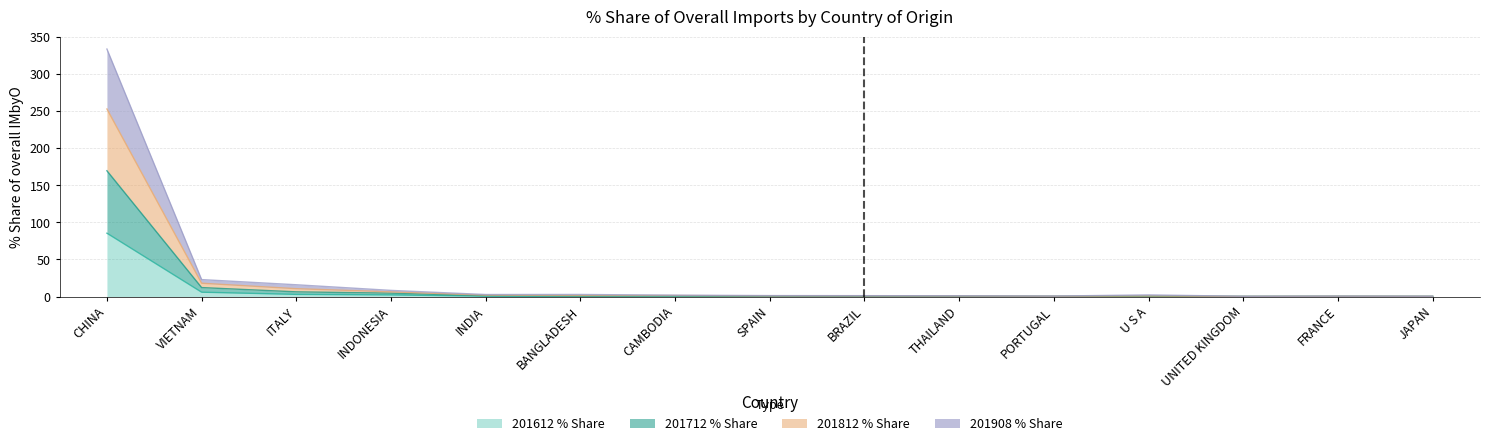

What value does the 201712_% Share series have at BRAZIL?

0.5